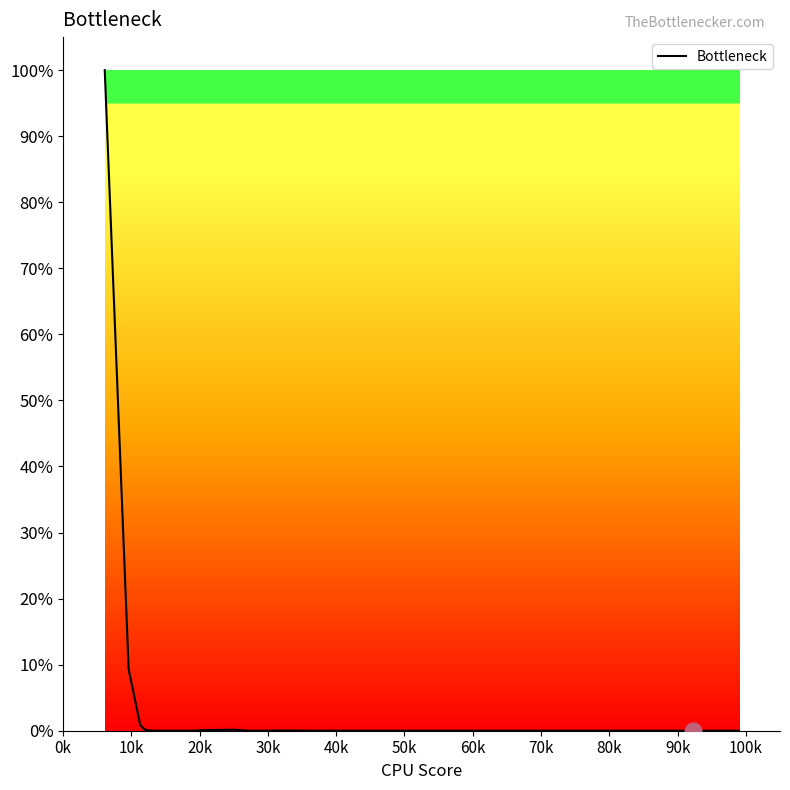

True or false: there are more than 2 points higher than both neighbors.

True